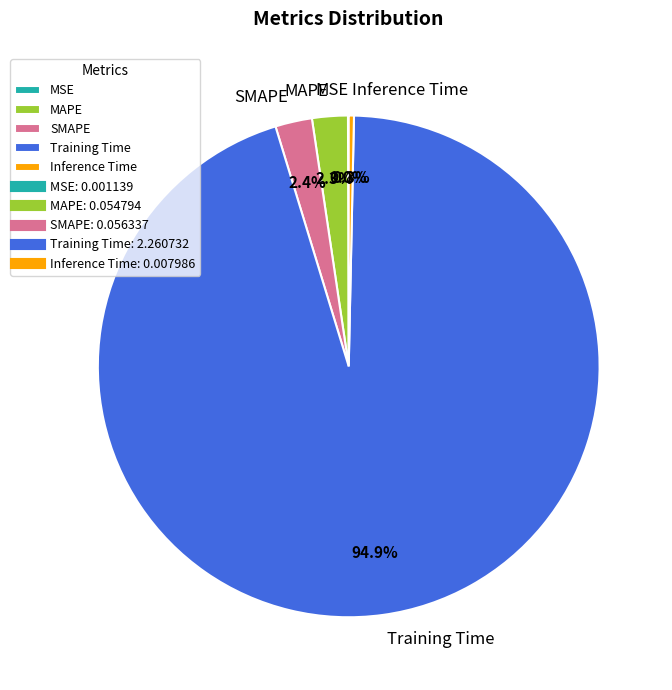

What percentage do Inference Time and SMAPE together represent?

2.7%